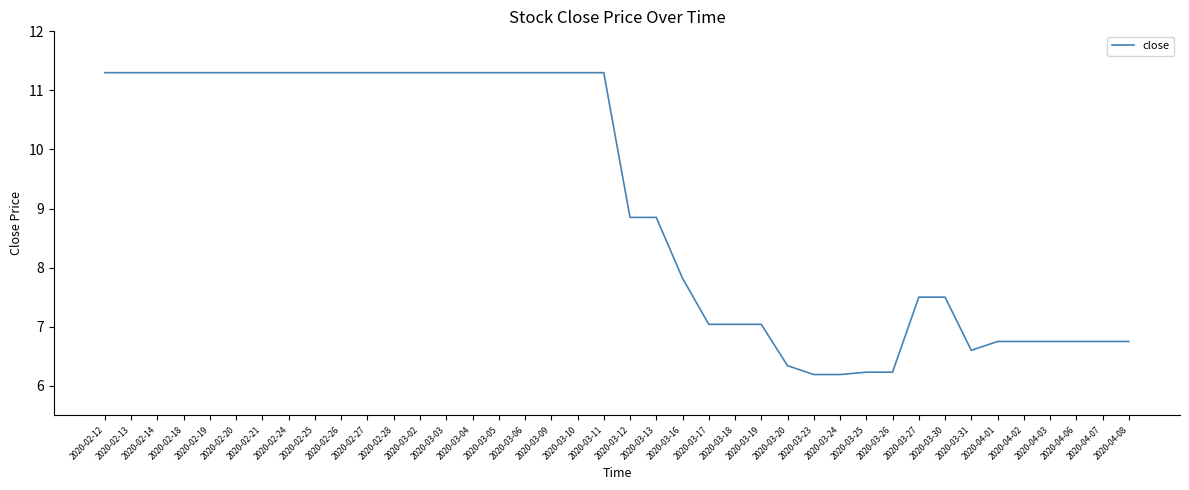

What position from the right is 2020-03-27?

9